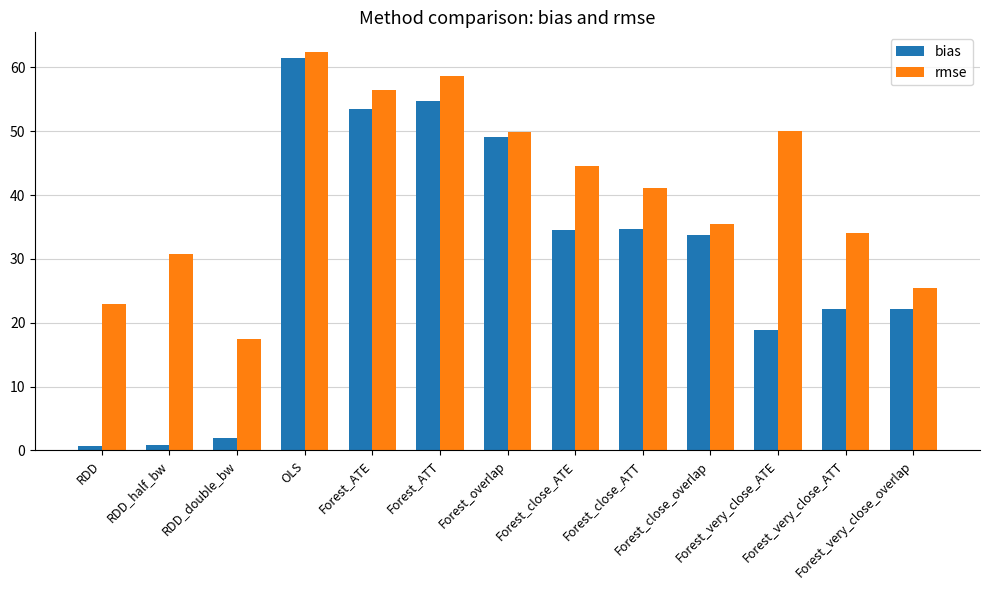

What is the difference between the maximum and minimum values in the rmse series?

44.9